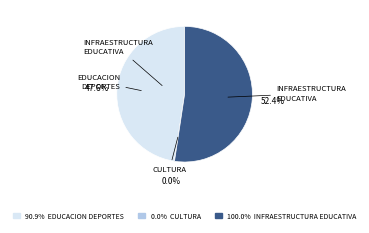

How many segments does this pie chart have?

3